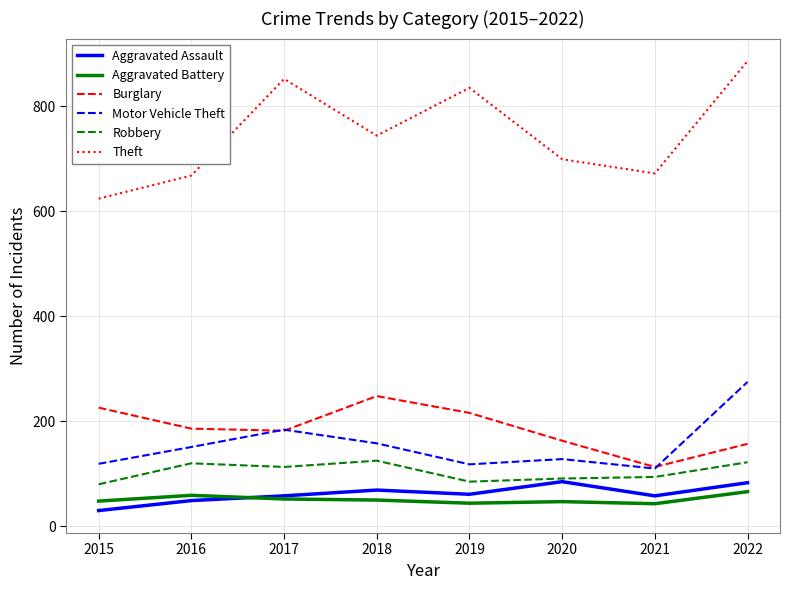

True or false: Aggravated Battery and Motor Vehicle Theft intersect in this chart.

False